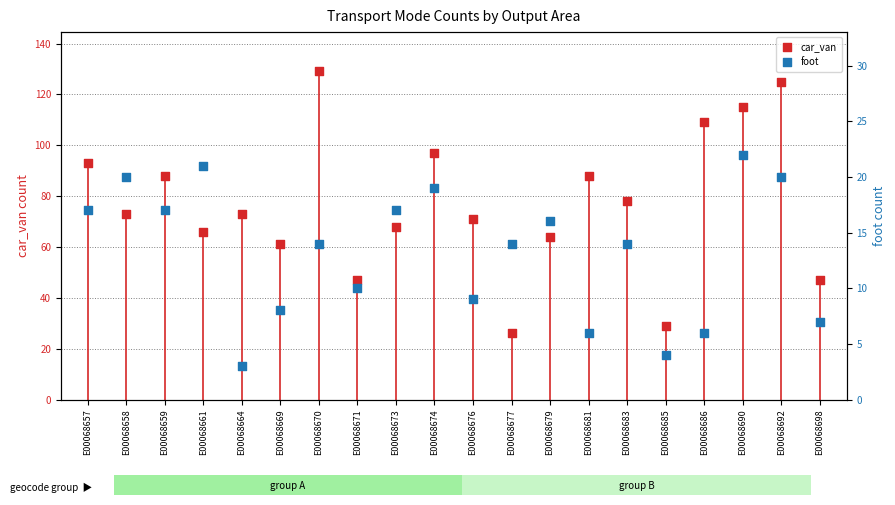

At which category is the sum across all series the highest?

E00068692